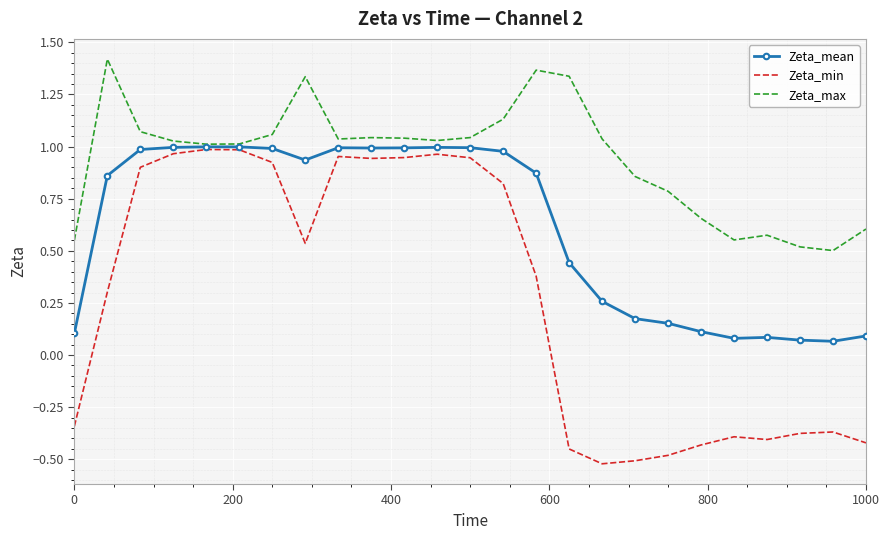

List the series in order of their overall mean, highest first.

Zeta_max, Zeta_mean, Zeta_min